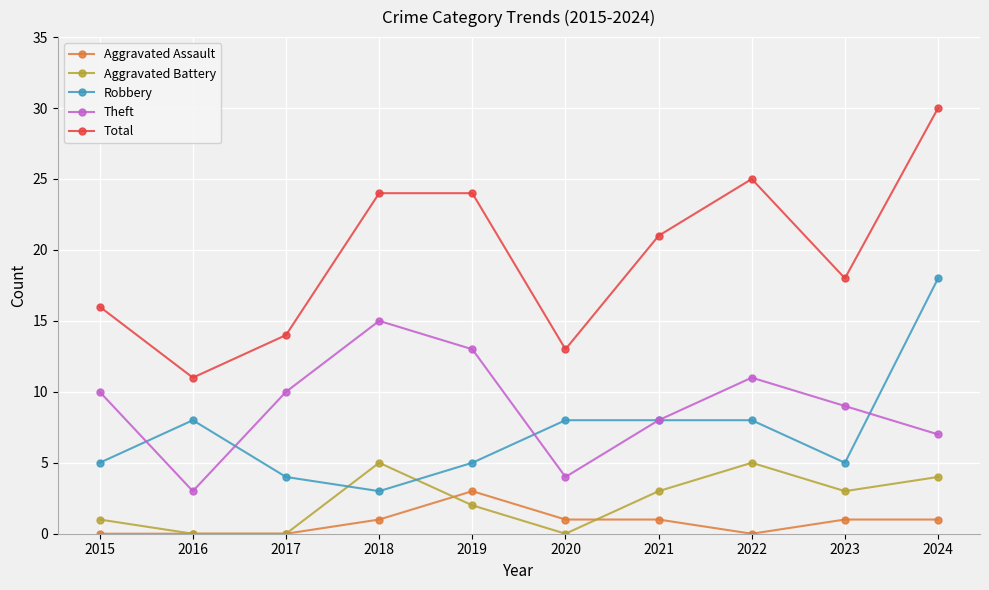

True or false: Theft and Aggravated Battery cross at least once.

False